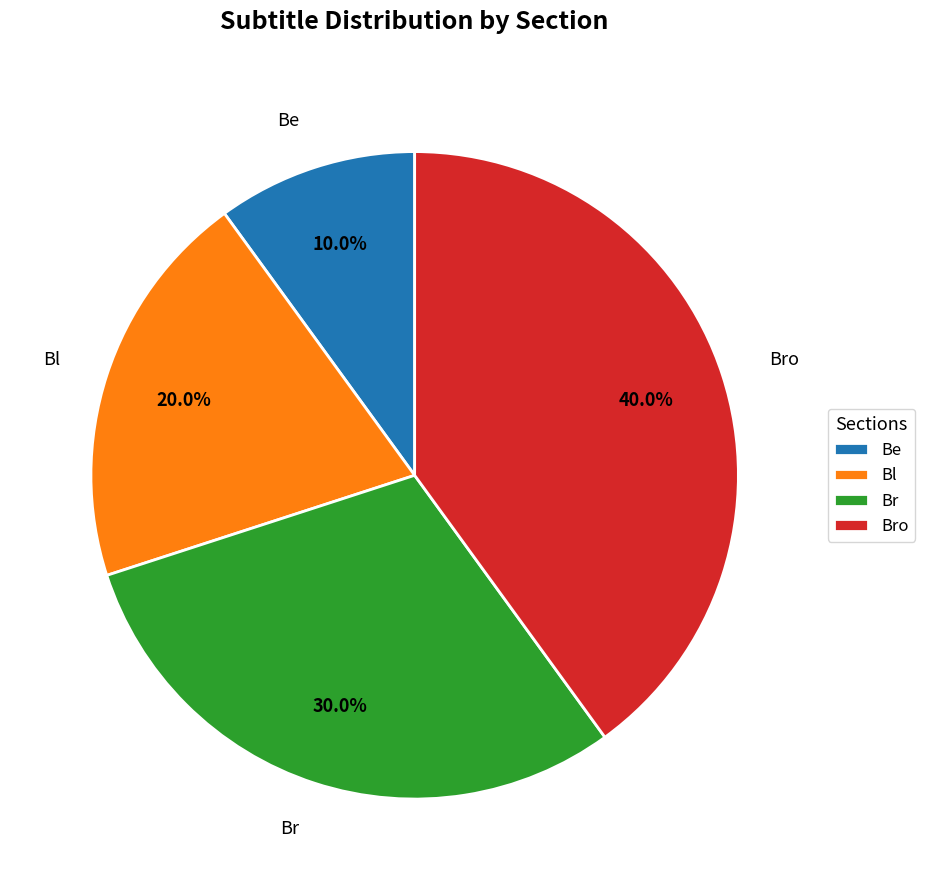

Which slice is the smallest?

Be